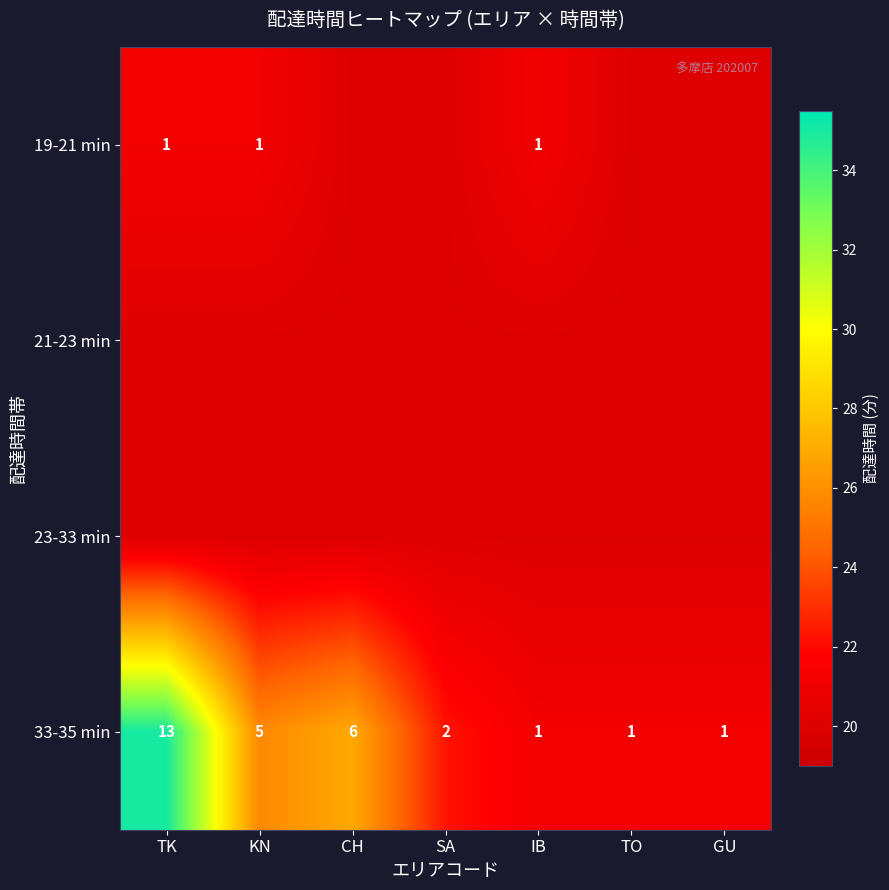

At which category does the chart reach its minimum across all series?

CH